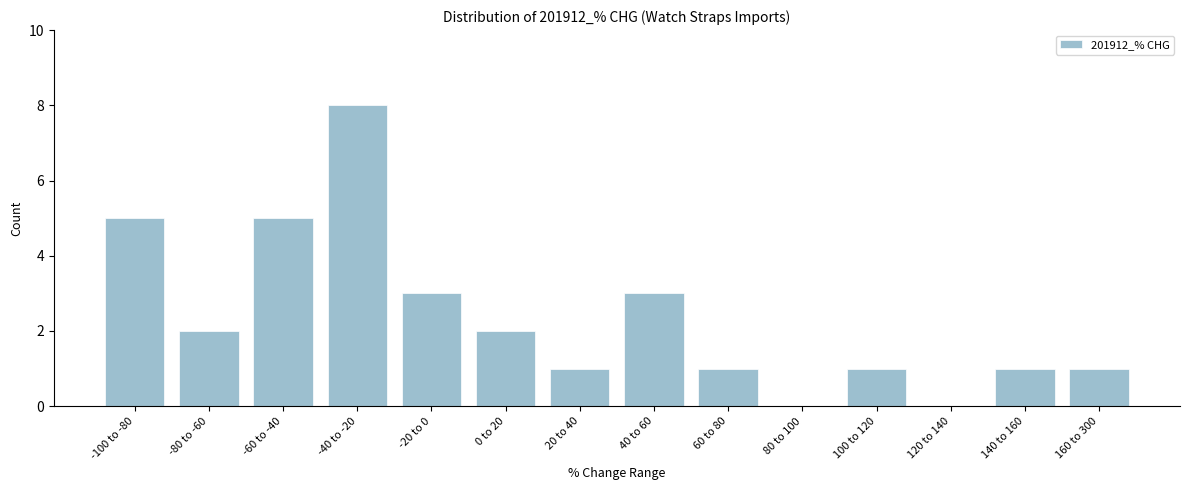

Reading left to right, list all the values displayed in this chart.

-100 to -80=5	-80 to -60=2	-60 to -40=5	-40 to -20=8	-20 to 0=3	0 to 20=2	20 to 40=1	40 to 60=3	60 to 80=1	80 to 100=0	100 to 120=1	120 to 140=0	140 to 160=1	160 to 300=1